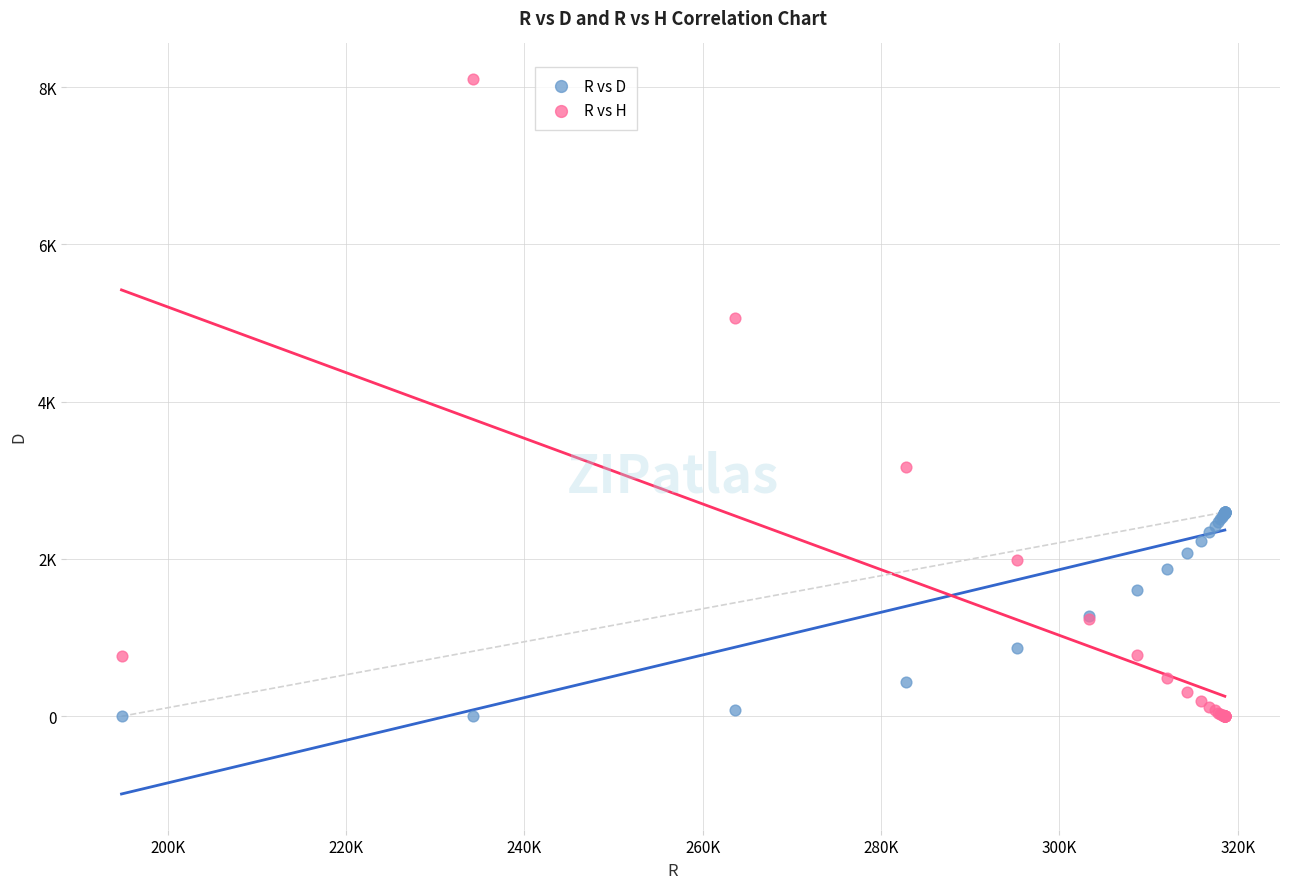

What are all the series names shown in the legend?

R vs D, R vs H